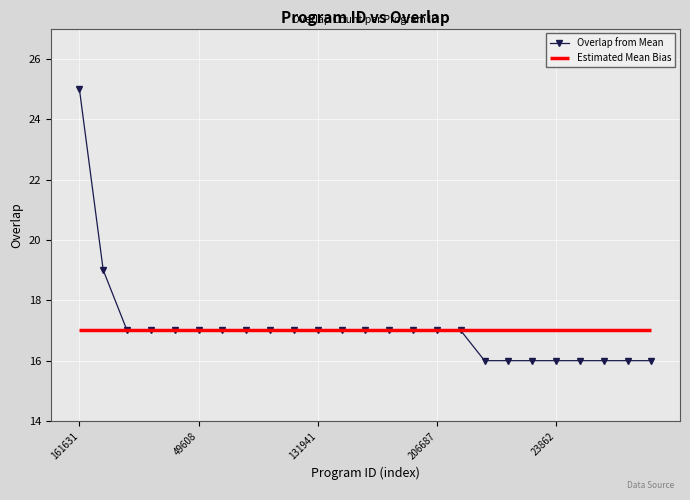

What is the label of the 15th point from the left?

14